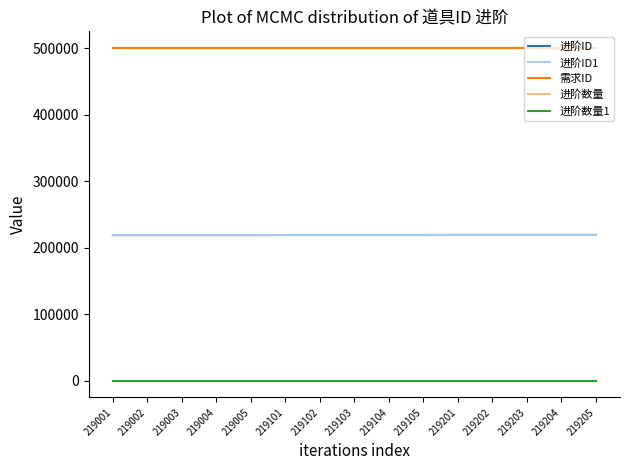

The 进阶数量1 series shows 2 at 219202. True or false?

False